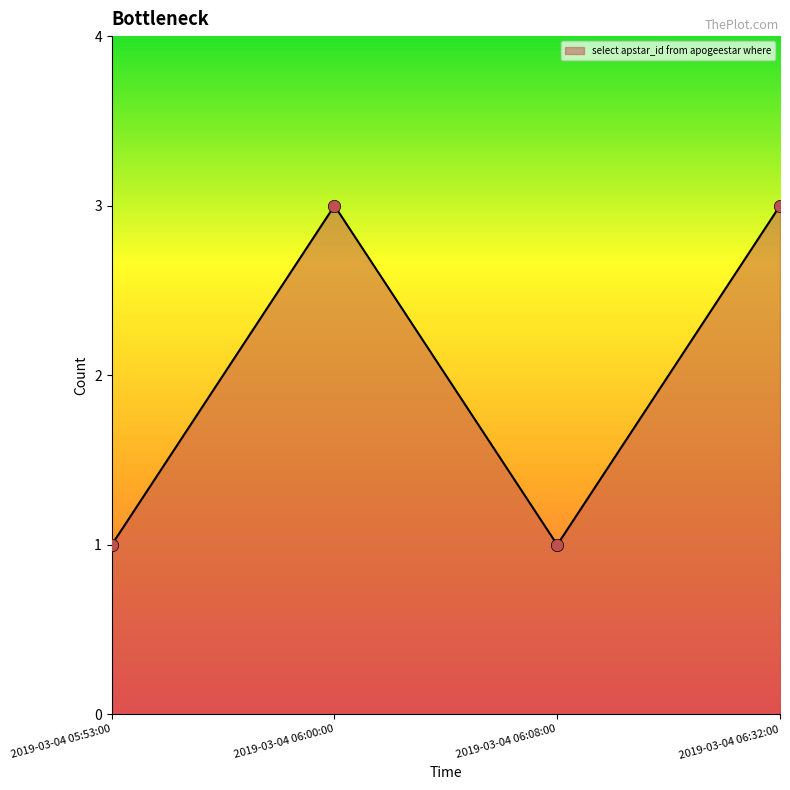

What is the change in value from 2019-03-04 06:08:00 to 2019-03-04 06:32:00?

+2